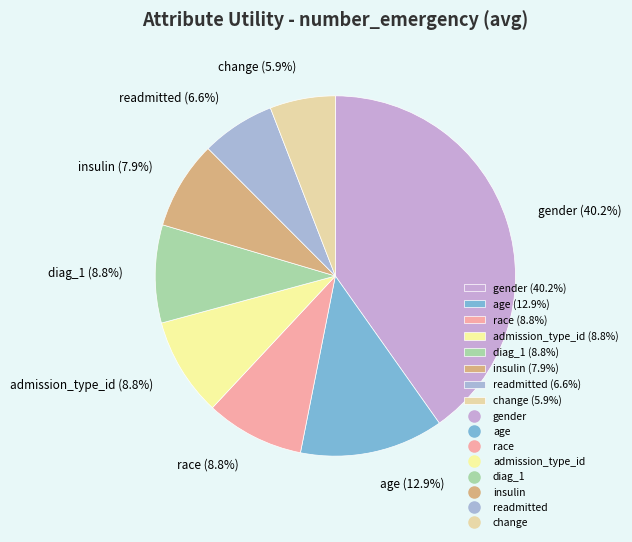

Which has a higher value, gender or readmitted?

gender